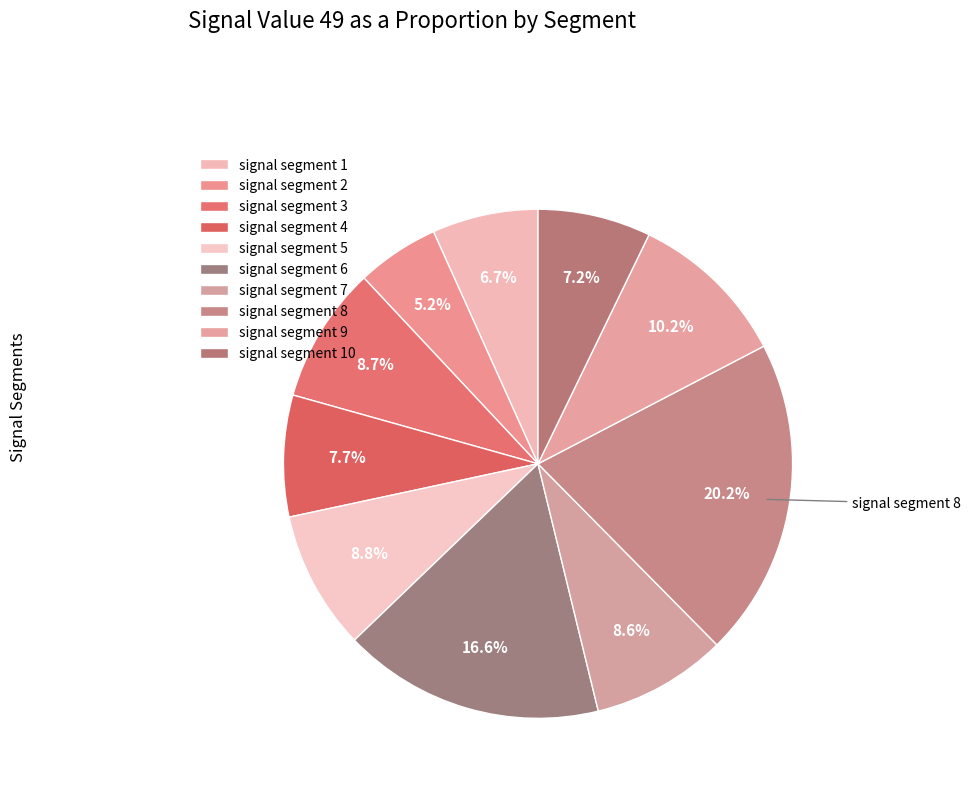

How many segments does this pie chart have?

10